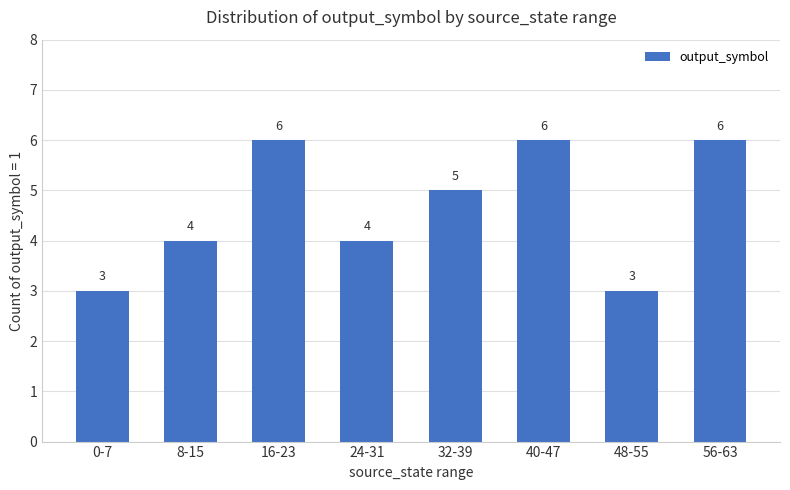

The value at 16-23 is 9. True or false?

False